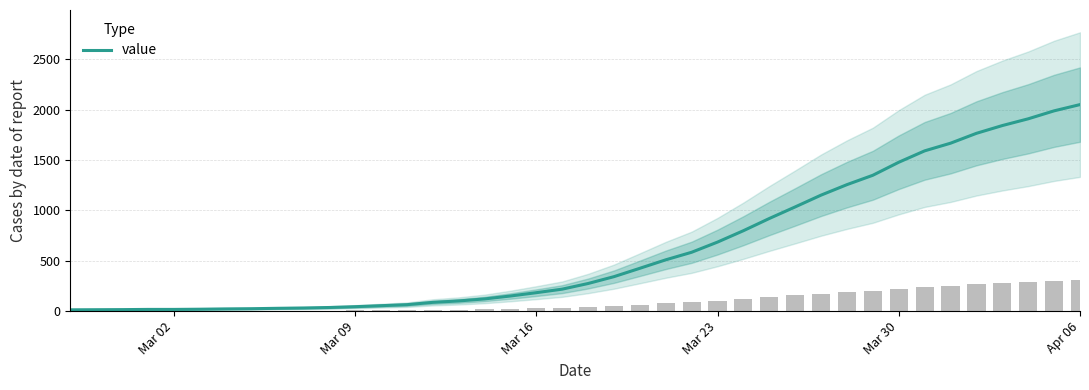

What is the highest value of the value series?

2049